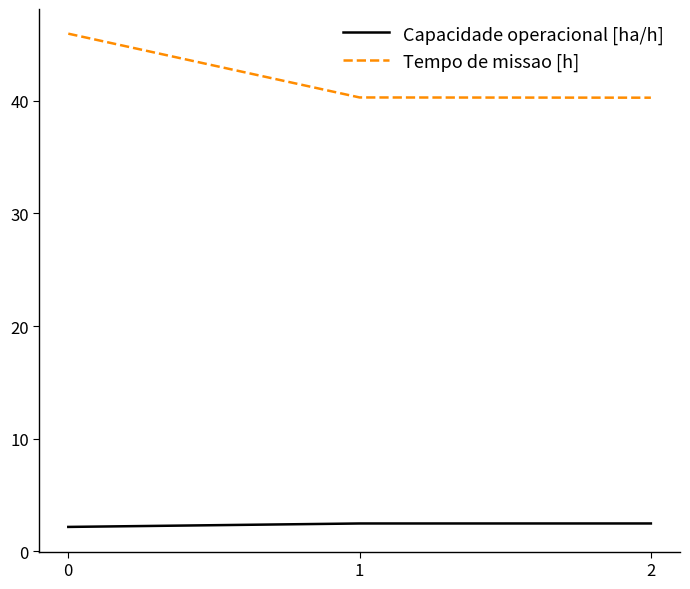

What is the difference between the Capacidade operacional [ha/h] values at 1 and 0?

0.3